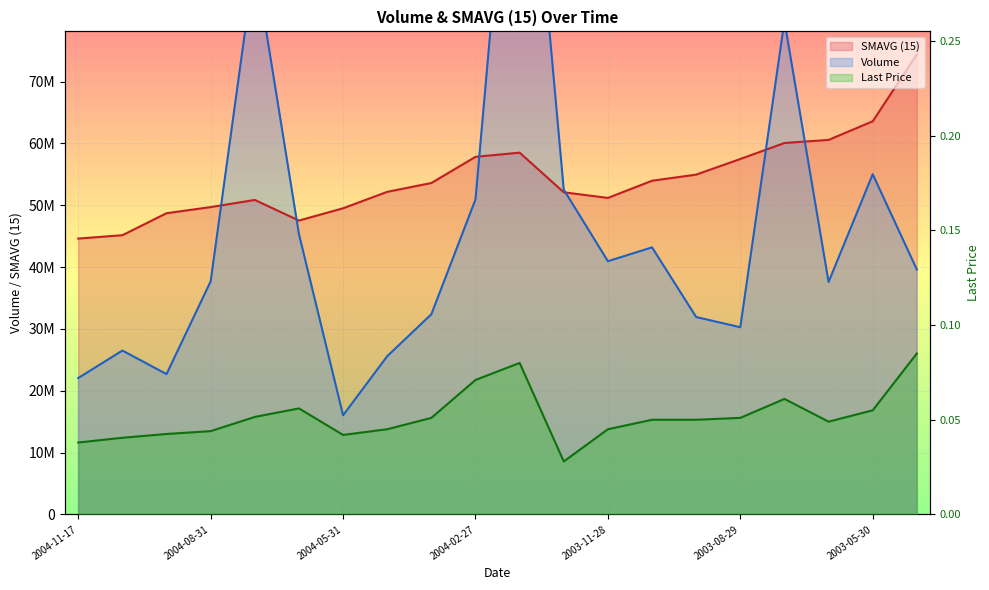

What is the maximum value shown in the chart?

131770000.0